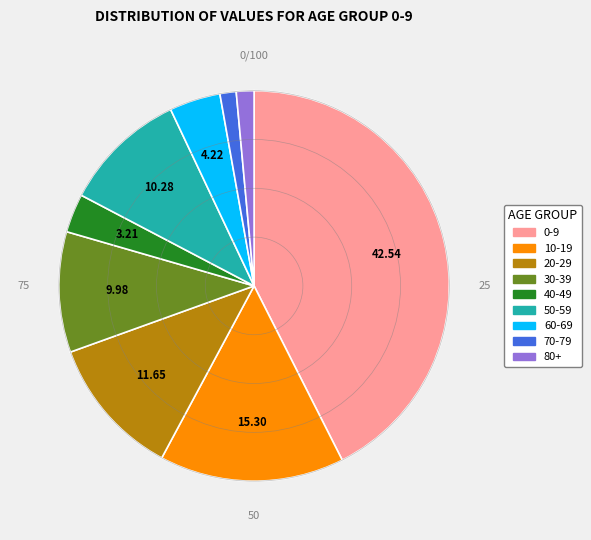

Is there a majority slice in this chart?

No